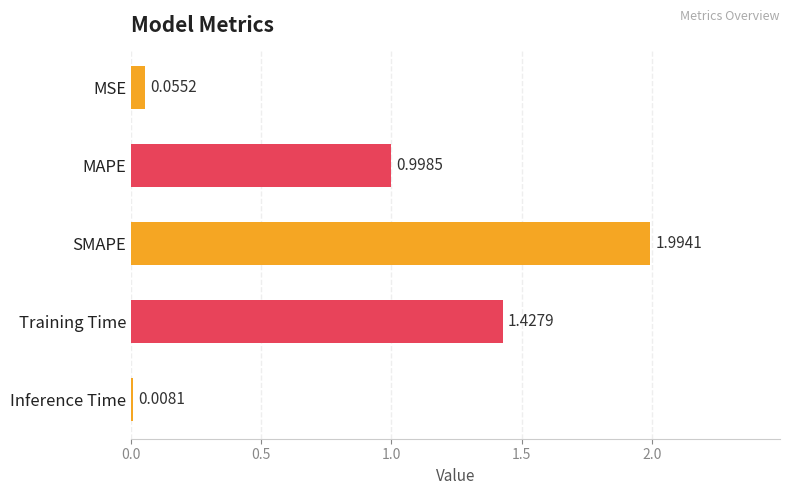

Which category has the highest value across all series?

SMAPE